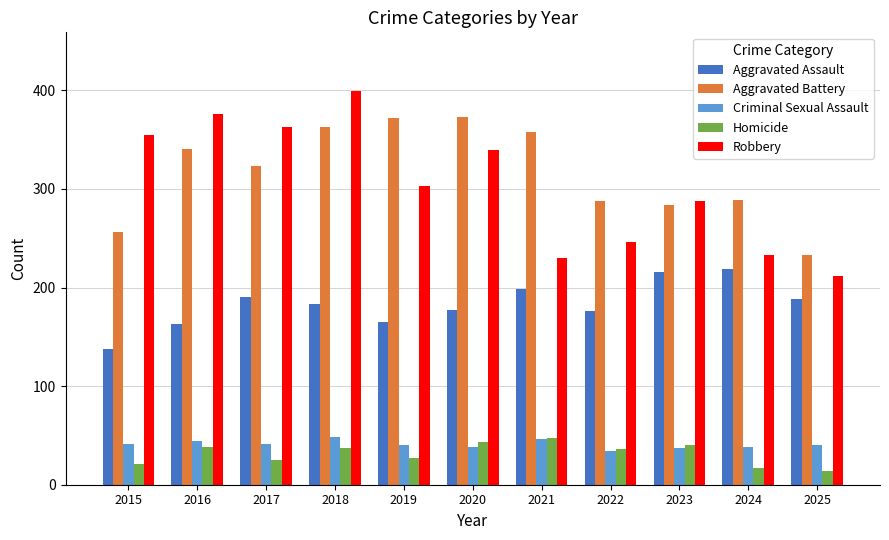

What is the sum of all Aggravated Battery values?

3480